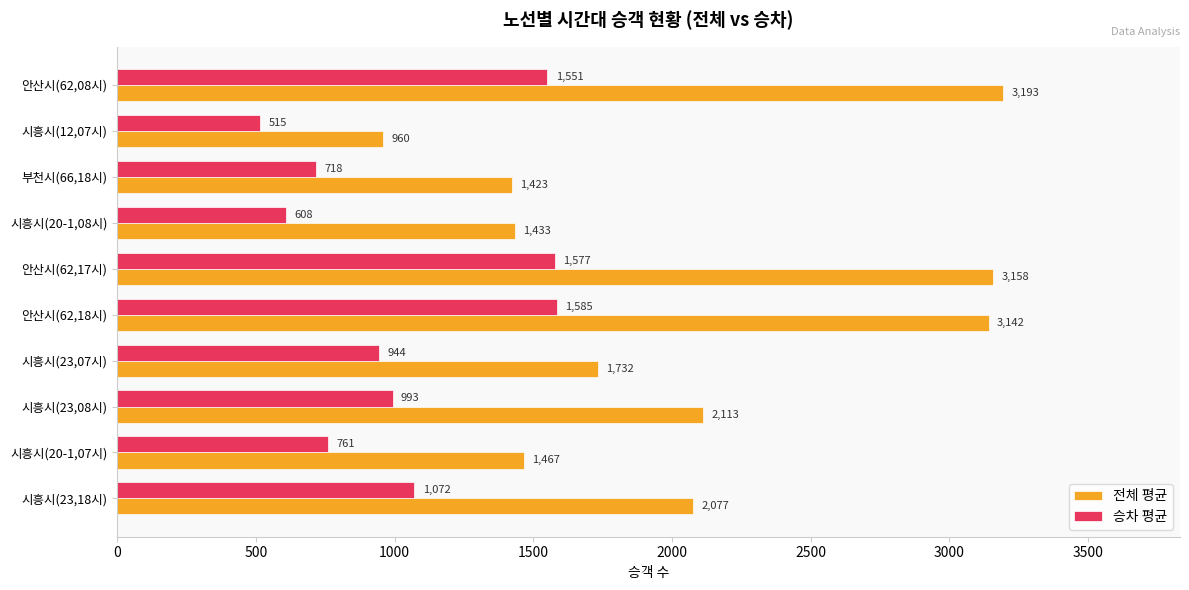

What is the total value across all series at 시흥시(23,07시)?

2676